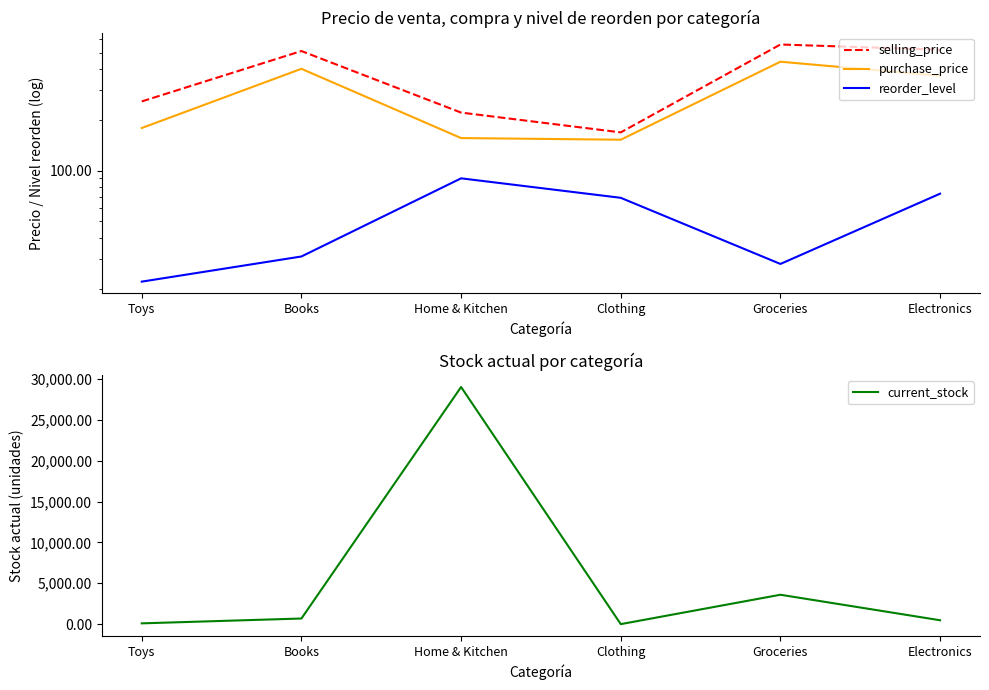

How many lines are shown in the chart?

4